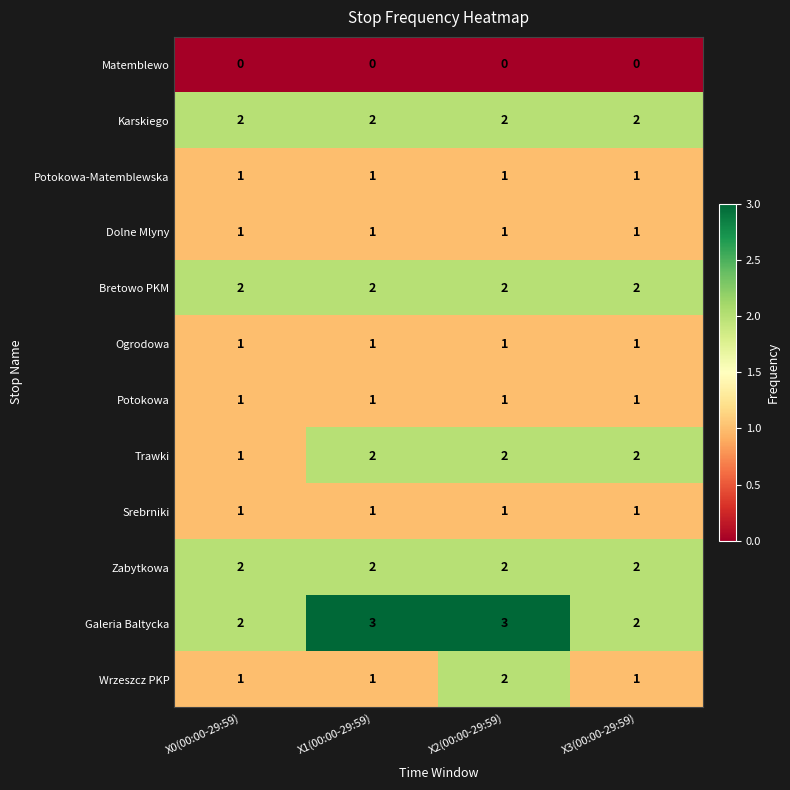

What is the difference between the highest and lowest values at X1(00:00-29:59)?

3